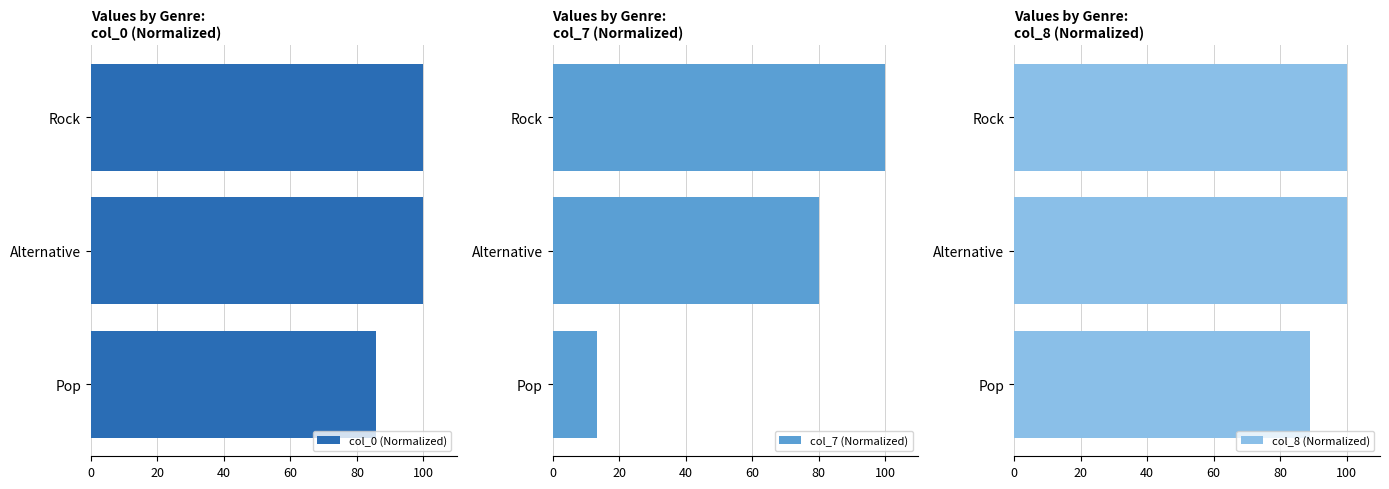

The col_0 (Normalized) series shows 35.7 at Rock. True or false?

False